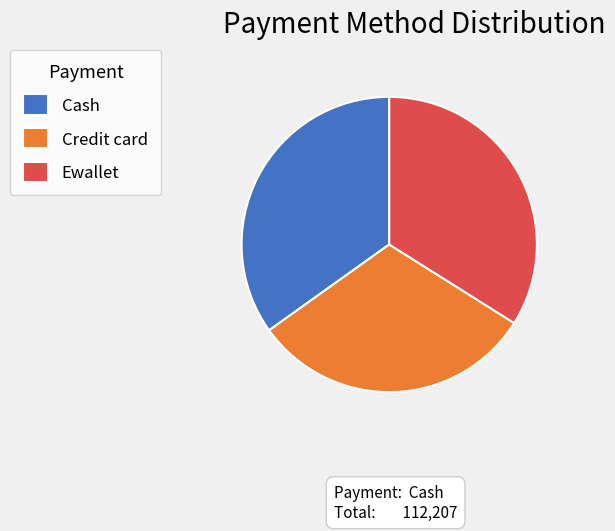

Count the number of slices in the pie.

3